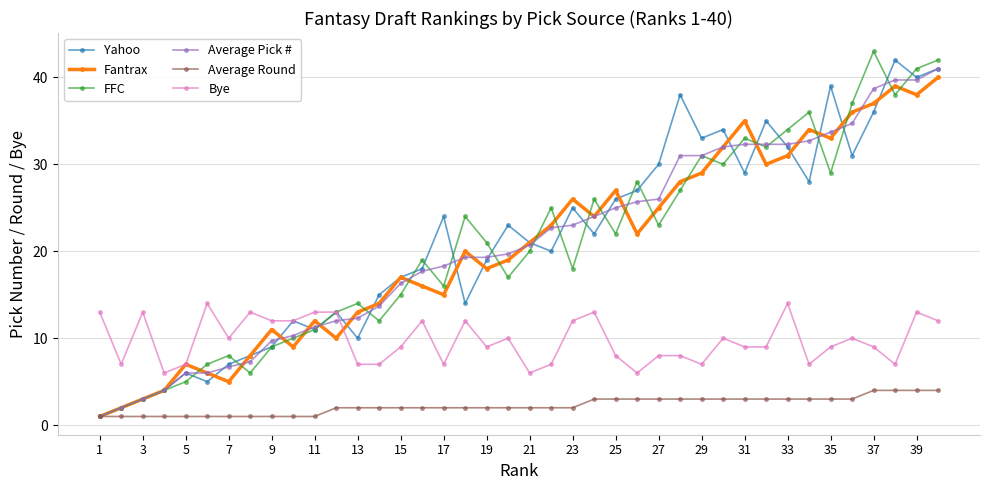

What is the lowest value of the Fantrax series?

1.0